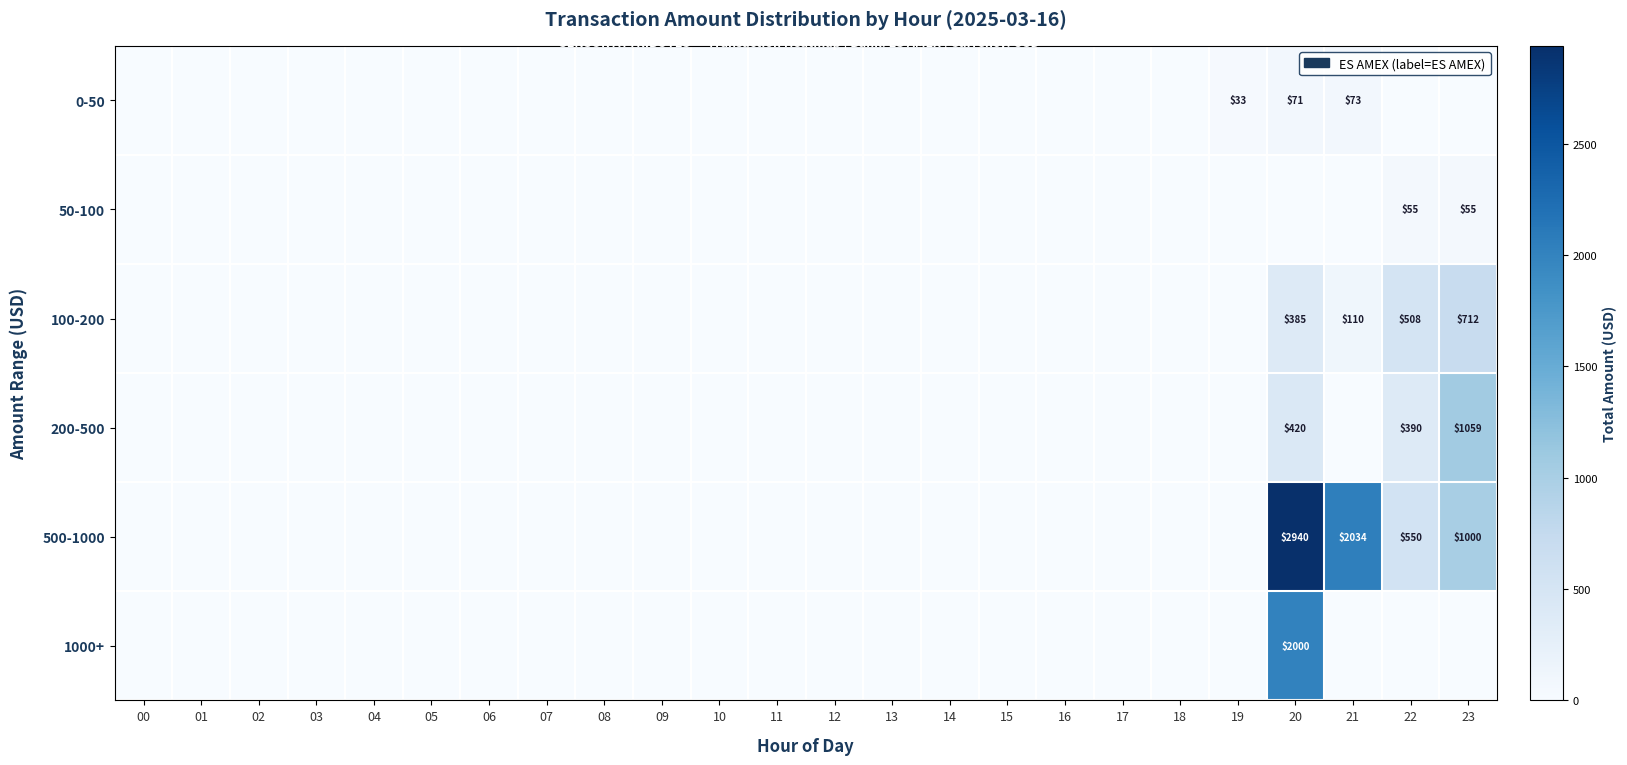

Which has a higher value, 16 or 09?

16